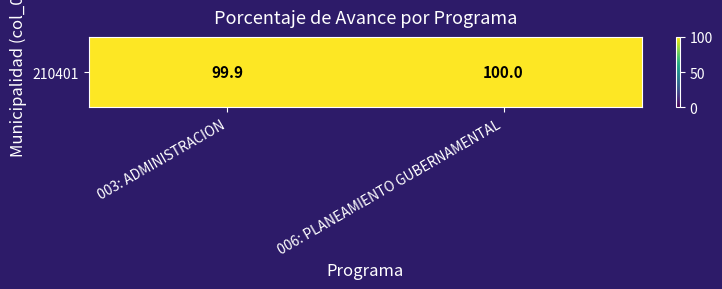

What is the approximate value at 006: PLANEAMIENTO GUBERNAMENTAL?

100.0